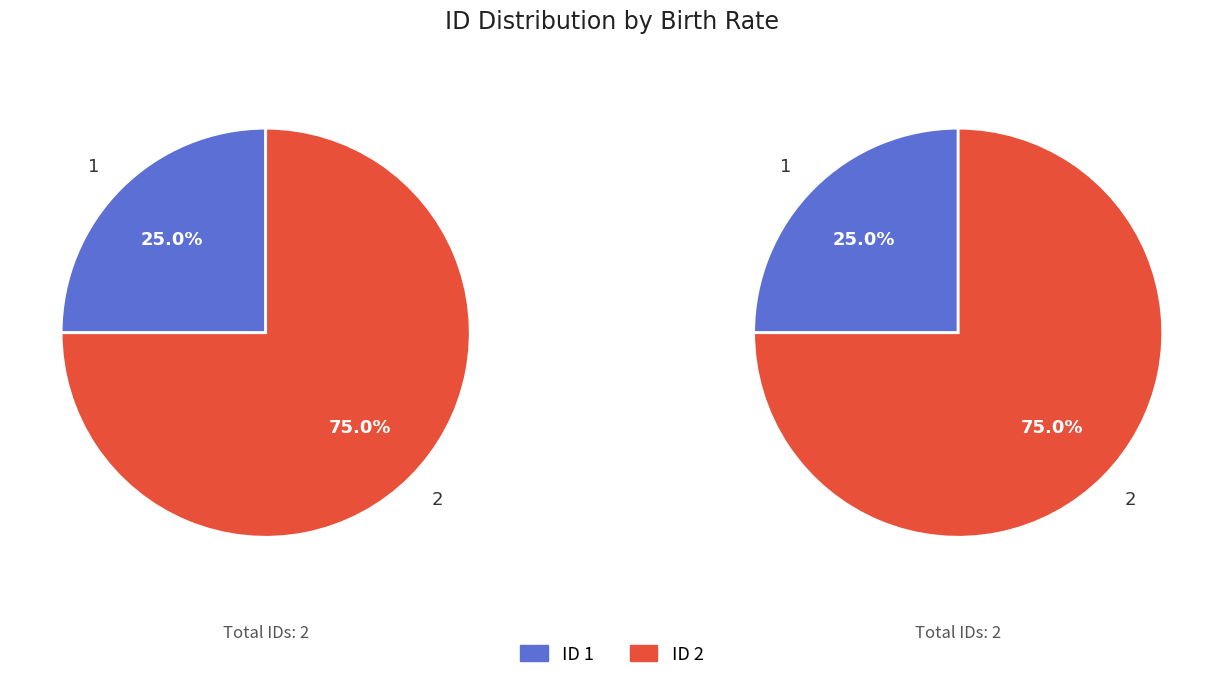

To the nearest percent, what is the average slice percentage?

50%